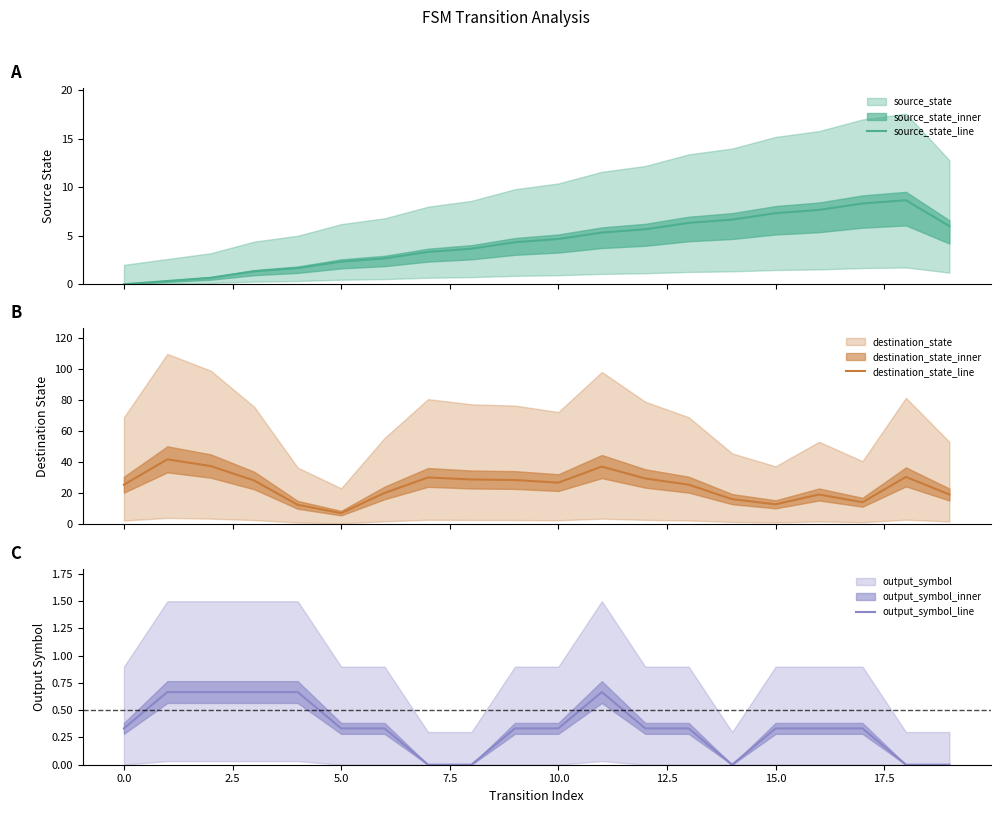

What are all the series names shown in the legend?

source_state_line, destination_state_line, output_symbol_line